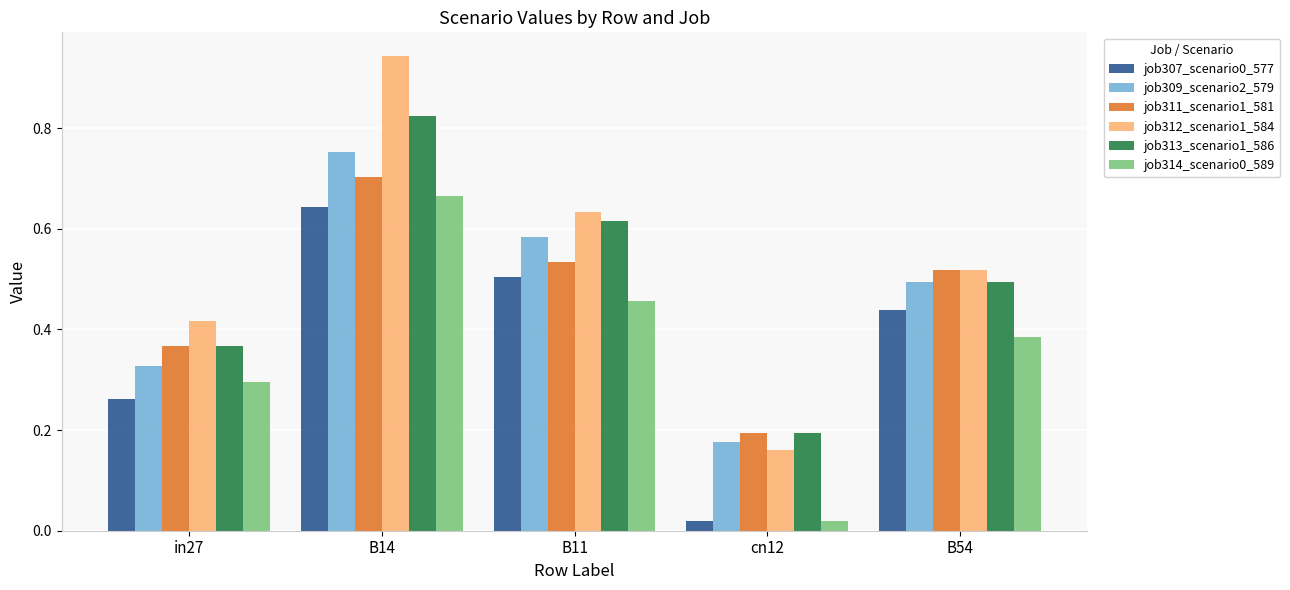

What is the label of the 1st bar from the left?

in27